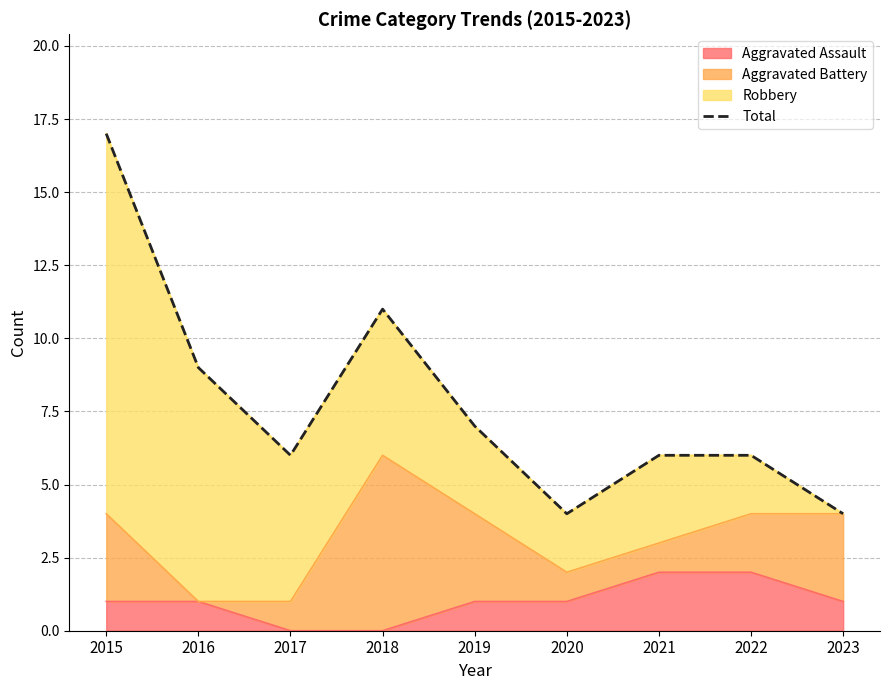

What is the change in value from 2020 to 2022?

+2